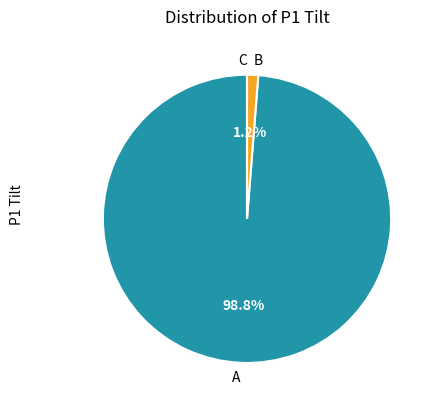

What is the largest slice in the pie chart?

A